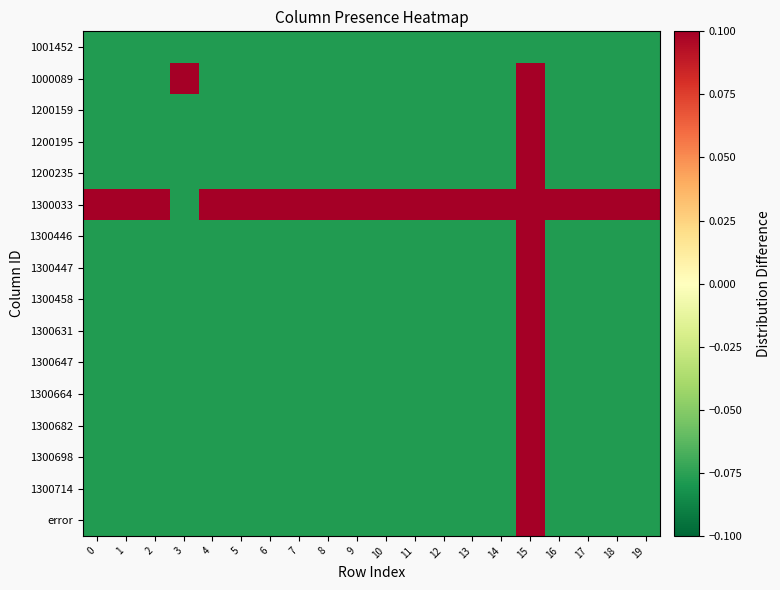

Reading right to left, list all the values displayed in this chart.

1001452: 19=-0.1	18=-0.1	17=-0.1	16=-0.1	15=-0.1	14=-0.1	13=-0.1	12=-0.1	11=-0.1	10=-0.1	9=-0.1	8=-0.1	7=-0.1	6=-0.1	5=-0.1	4=-0.1	3=-0.1	2=-0.1	1=-0.1	0=-0.1
1000089: 19=-0.1	18=-0.1	17=-0.1	16=-0.1	15=0.9	14=-0.1	13=-0.1	12=-0.1	11=-0.1	10=-0.1	9=-0.1	8=-0.1	7=-0.1	6=-0.1	5=-0.1	4=-0.1	3=0.9	2=-0.1	1=-0.1	0=-0.1
1200159: 19=-0.1	18=-0.1	17=-0.1	16=-0.1	15=0.9	14=-0.1	13=-0.1	12=-0.1	11=-0.1	10=-0.1	9=-0.1	8=-0.1	7=-0.1	6=-0.1	5=-0.1	4=-0.1	3=-0.1	2=-0.1	1=-0.1	0=-0.1
1200195: 19=-0.1	18=-0.1	17=-0.1	16=-0.1	15=0.9	14=-0.1	13=-0.1	12=-0.1	11=-0.1	10=-0.1	9=-0.1	8=-0.1	7=-0.1	6=-0.1	5=-0.1	4=-0.1	3=-0.1	2=-0.1	1=-0.1	0=-0.1
1200235: 19=-0.1	18=-0.1	17=-0.1	16=-0.1	15=0.9	14=-0.1	13=-0.1	12=-0.1	11=-0.1	10=-0.1	9=-0.1	8=-0.1	7=-0.1	6=-0.1	5=-0.1	4=-0.1	3=-0.1	2=-0.1	1=-0.1	0=-0.1
1300033: 19=0.9	18=0.9	17=0.9	16=0.9	15=0.9	14=0.9	13=0.9	12=0.9	11=0.9	10=0.9	9=0.9	8=0.9	7=0.9	6=0.9	5=0.9	4=0.9	3=-0.1	2=0.9	1=0.9	0=0.9
1300446: 19=-0.1	18=-0.1	17=-0.1	16=-0.1	15=0.9	14=-0.1	13=-0.1	12=-0.1	11=-0.1	10=-0.1	9=-0.1	8=-0.1	7=-0.1	6=-0.1	5=-0.1	4=-0.1	3=-0.1	2=-0.1	1=-0.1	0=-0.1
1300447: 19=-0.1	18=-0.1	17=-0.1	16=-0.1	15=0.9	14=-0.1	13=-0.1	12=-0.1	11=-0.1	10=-0.1	9=-0.1	8=-0.1	7=-0.1	6=-0.1	5=-0.1	4=-0.1	3=-0.1	2=-0.1	1=-0.1	0=-0.1
1300458: 19=-0.1	18=-0.1	17=-0.1	16=-0.1	15=0.9	14=-0.1	13=-0.1	12=-0.1	11=-0.1	10=-0.1	9=-0.1	8=-0.1	7=-0.1	6=-0.1	5=-0.1	4=-0.1	3=-0.1	2=-0.1	1=-0.1	0=-0.1
1300631: 19=-0.1	18=-0.1	17=-0.1	16=-0.1	15=0.9	14=-0.1	13=-0.1	12=-0.1	11=-0.1	10=-0.1	9=-0.1	8=-0.1	7=-0.1	6=-0.1	5=-0.1	4=-0.1	3=-0.1	2=-0.1	1=-0.1	0=-0.1
1300647: 19=-0.1	18=-0.1	17=-0.1	16=-0.1	15=0.9	14=-0.1	13=-0.1	12=-0.1	11=-0.1	10=-0.1	9=-0.1	8=-0.1	7=-0.1	6=-0.1	5=-0.1	4=-0.1	3=-0.1	2=-0.1	1=-0.1	0=-0.1
1300664: 19=-0.1	18=-0.1	17=-0.1	16=-0.1	15=0.9	14=-0.1	13=-0.1	12=-0.1	11=-0.1	10=-0.1	9=-0.1	8=-0.1	7=-0.1	6=-0.1	5=-0.1	4=-0.1	3=-0.1	2=-0.1	1=-0.1	0=-0.1
1300682: 19=-0.1	18=-0.1	17=-0.1	16=-0.1	15=0.9	14=-0.1	13=-0.1	12=-0.1	11=-0.1	10=-0.1	9=-0.1	8=-0.1	7=-0.1	6=-0.1	5=-0.1	4=-0.1	3=-0.1	2=-0.1	1=-0.1	0=-0.1
1300698: 19=-0.1	18=-0.1	17=-0.1	16=-0.1	15=0.9	14=-0.1	13=-0.1	12=-0.1	11=-0.1	10=-0.1	9=-0.1	8=-0.1	7=-0.1	6=-0.1	5=-0.1	4=-0.1	3=-0.1	2=-0.1	1=-0.1	0=-0.1
1300714: 19=-0.1	18=-0.1	17=-0.1	16=-0.1	15=0.9	14=-0.1	13=-0.1	12=-0.1	11=-0.1	10=-0.1	9=-0.1	8=-0.1	7=-0.1	6=-0.1	5=-0.1	4=-0.1	3=-0.1	2=-0.1	1=-0.1	0=-0.1
error: 19=-0.1	18=-0.1	17=-0.1	16=-0.1	15=0.9	14=-0.1	13=-0.1	12=-0.1	11=-0.1	10=-0.1	9=-0.1	8=-0.1	7=-0.1	6=-0.1	5=-0.1	4=-0.1	3=-0.1	2=-0.1	1=-0.1	0=-0.1